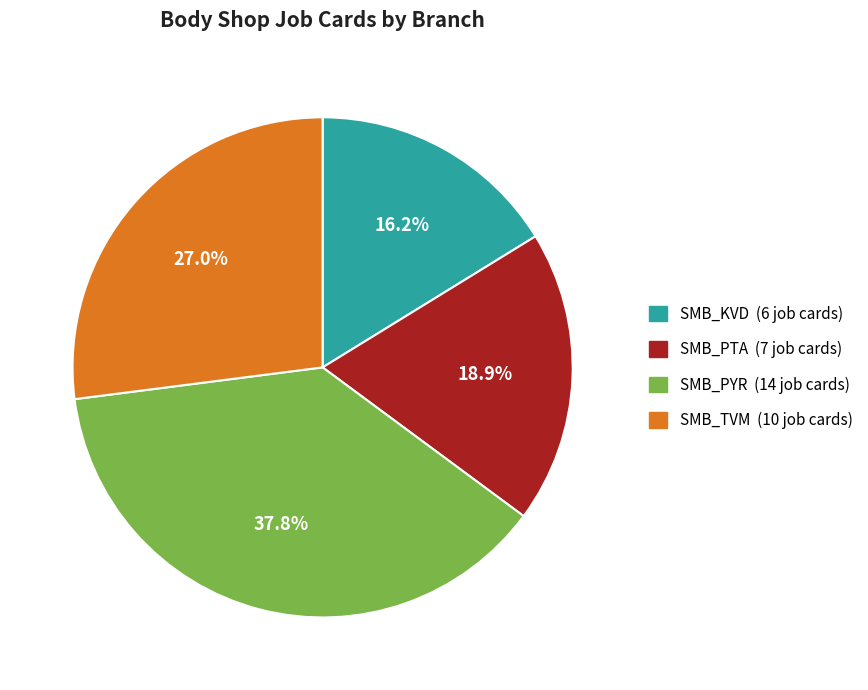

Between SMB_PYR and SMB_TVM, which is larger?

SMB_PYR